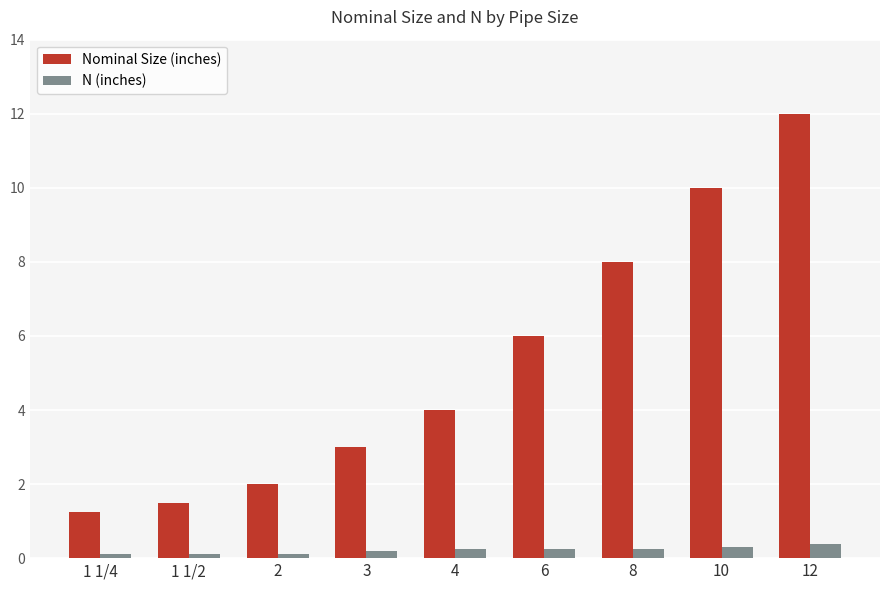

Which series has the widest spread of values?

Nominal Size (inches)